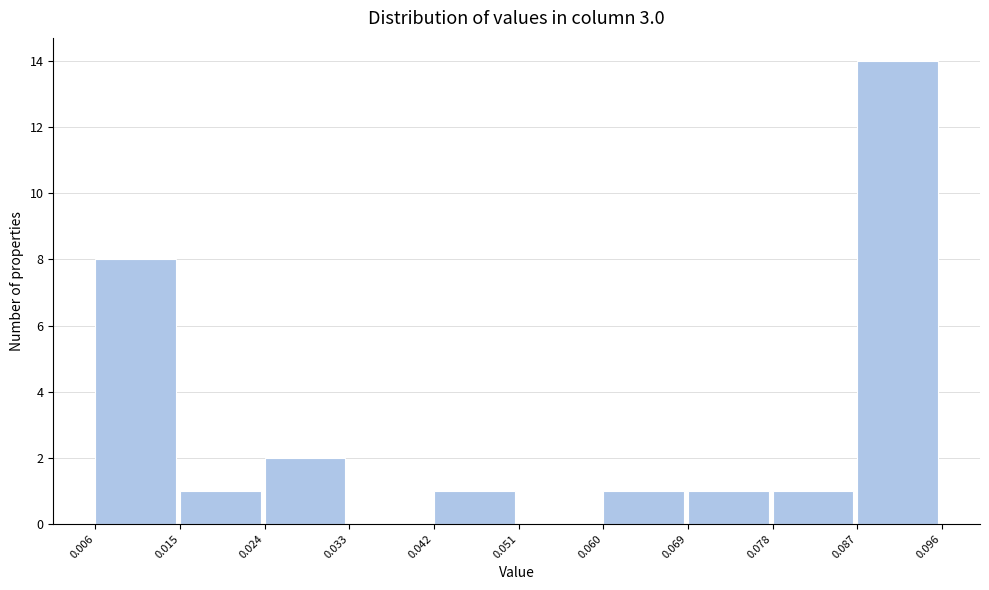

Over which range of the x-axis is the bar tallest?

0.087 to 0.096